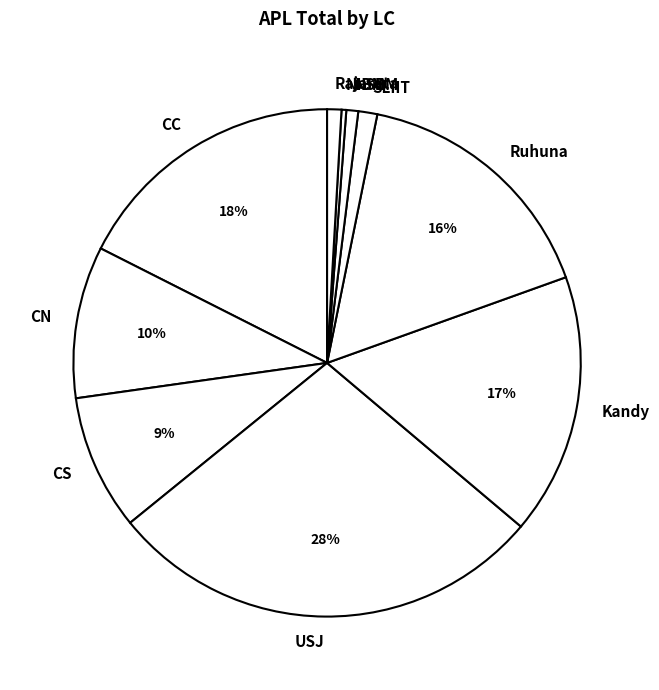

Which category has the biggest portion of the pie?

USJ